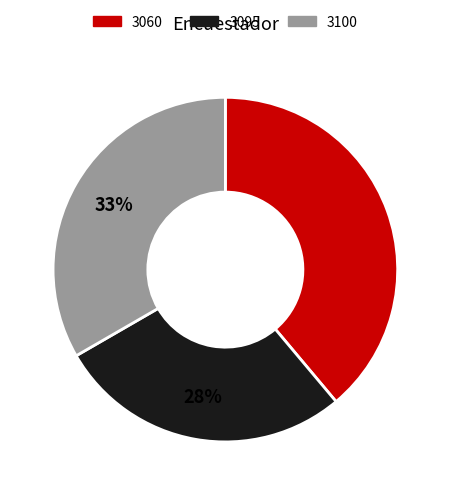

Which category has the smallest portion of the pie?

3095